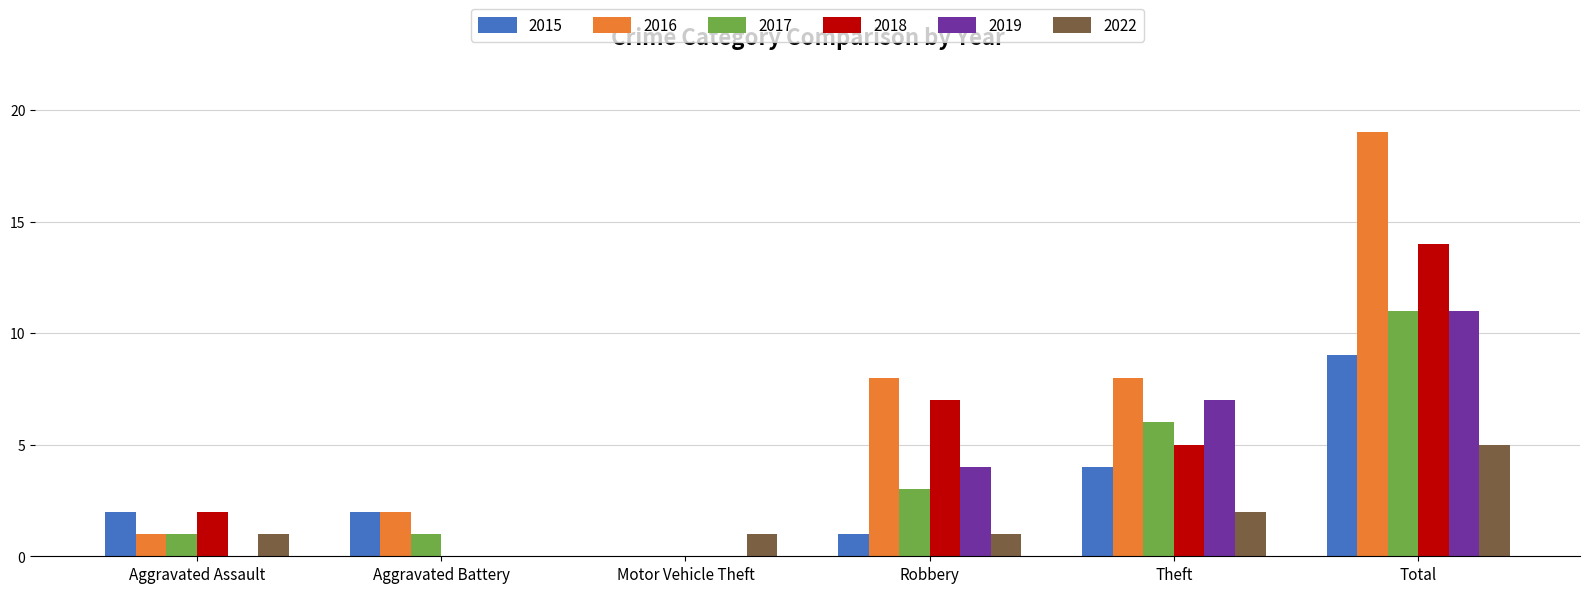

What is the total value across all series at Aggravated Assault?

7